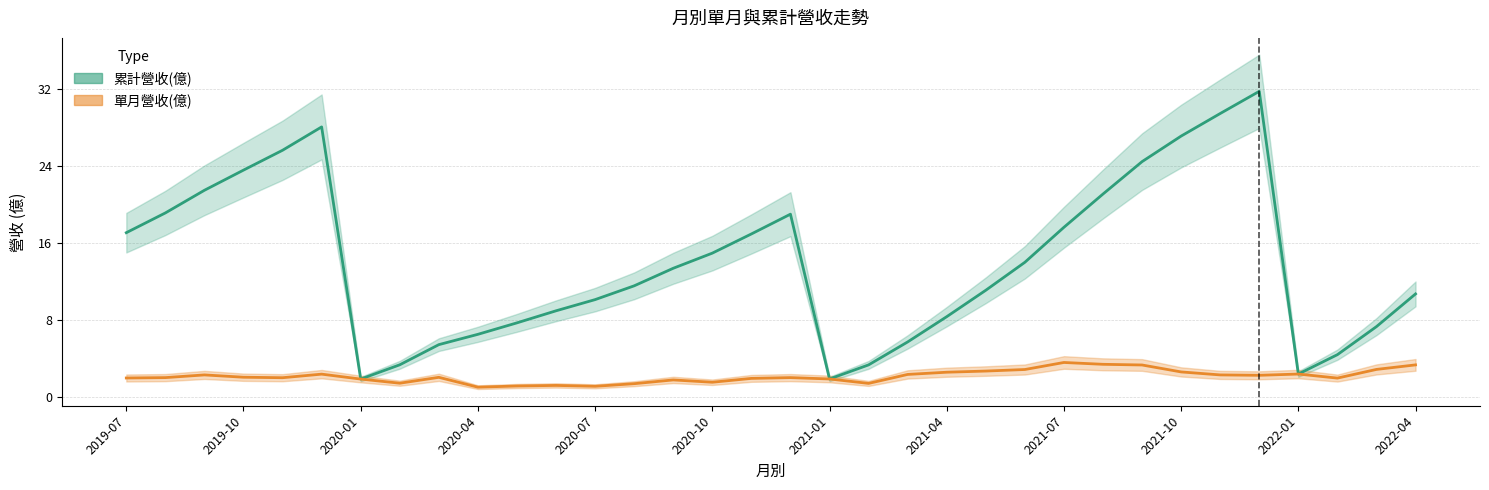

What is the label of the 22nd point from the right?

2020-07